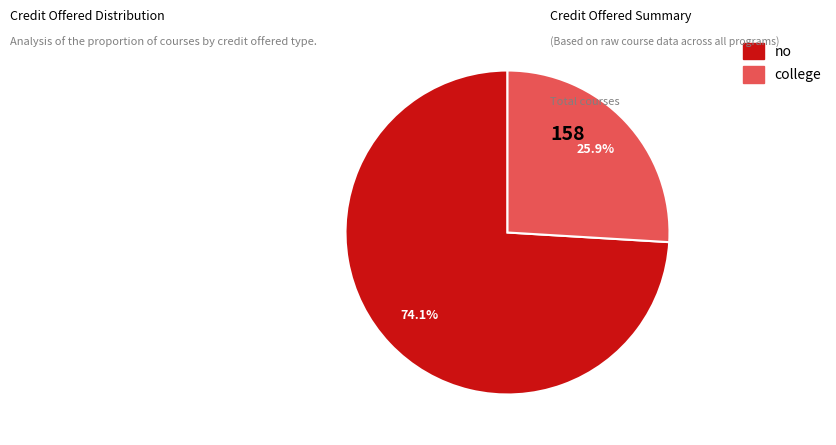

The college slice represents 26% of the pie. True or false?

True